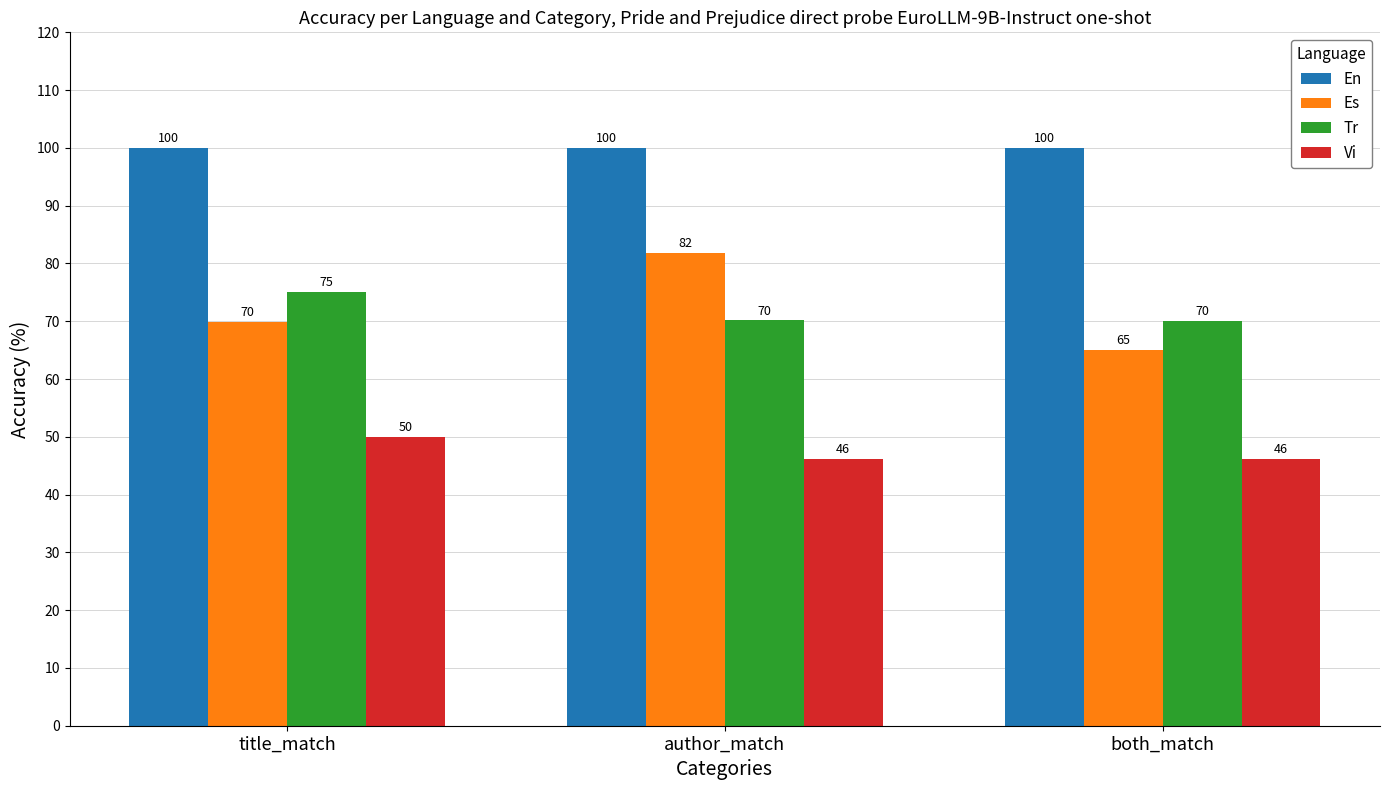

What is the greatest value displayed?

100.0